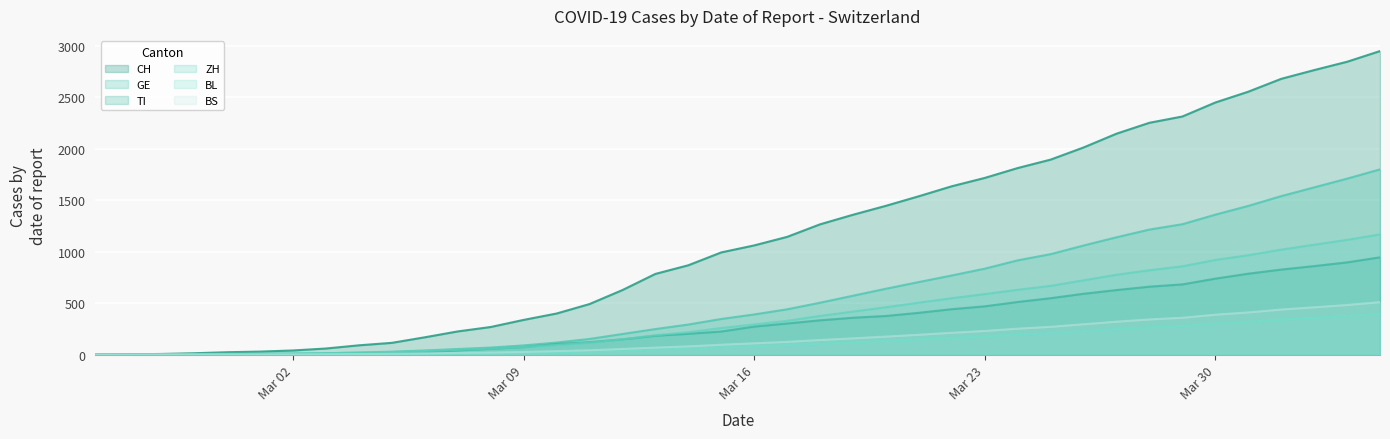

What is the difference between the second highest and second lowest values in the ZH series?

1115